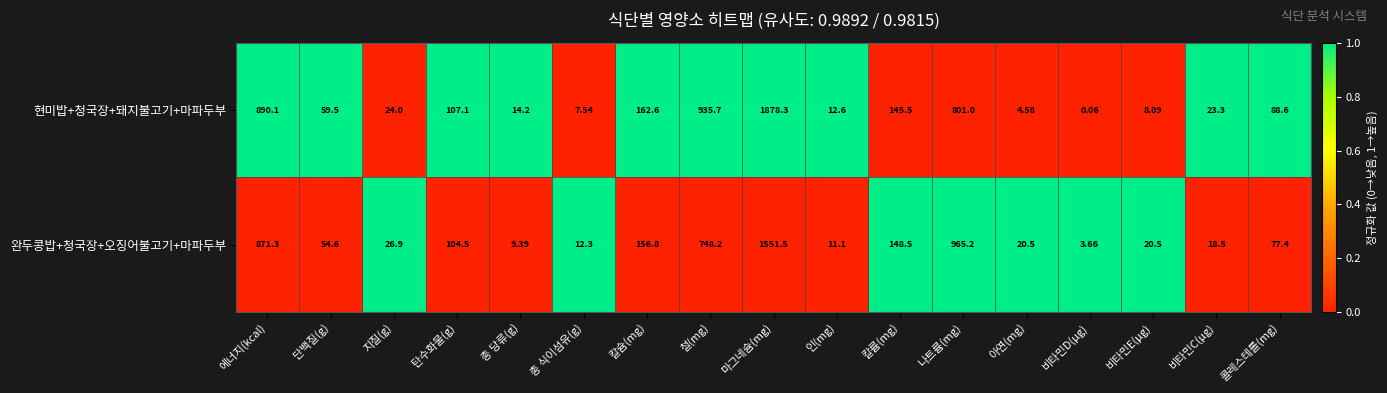

Which series has the largest range (max minus min)?

현미밥+청국장+돼지불고기+마파두부